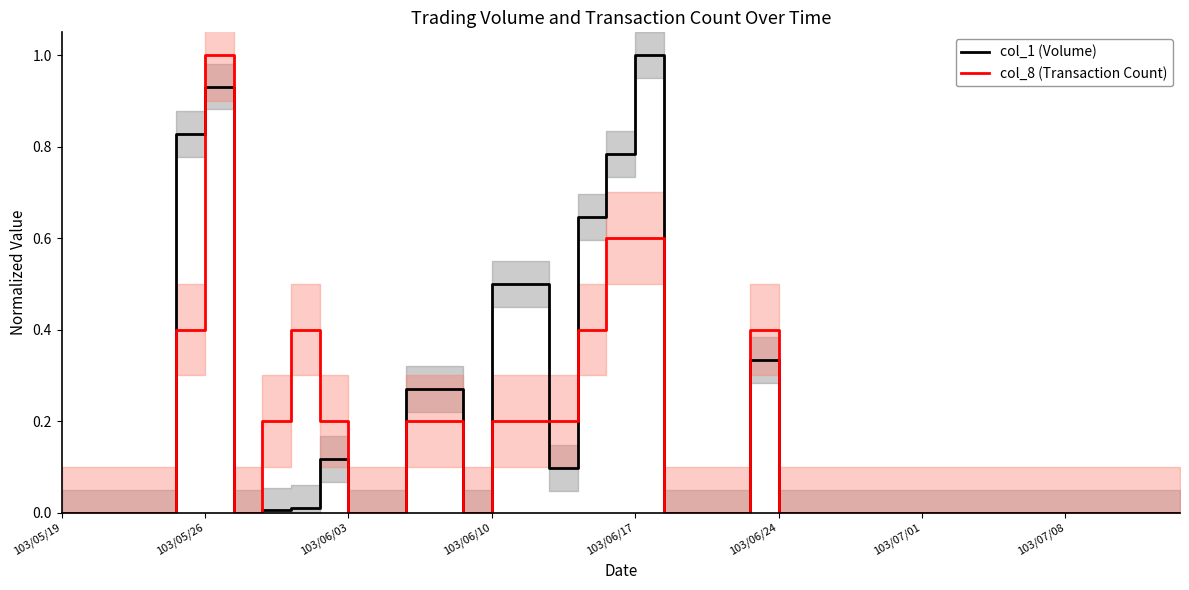

Reading left to right, what are all the values shown in this chart?

col_1 (Volume): 0.0	0.0	0.0	0.0	0.8	0.9	0.0	0.0	0.0	0.1	0.0	0.0	0.3	0.3	0.0	0.5	0.5	0.1	0.6	0.8	1.0	0.0	0.0	0.0	0.3	0.0	0.0	0.0	0.0	0.0	0.0	0.0	0.0	0.0	0.0	0.0	0.0	0.0	0.0	0.0
col_8 (Transaction Count): 0.0	0.0	0.0	0.0	0.4	1.0	0.0	0.2	0.4	0.2	0.0	0.0	0.2	0.2	0.0	0.2	0.2	0.2	0.4	0.6	0.6	0.0	0.0	0.0	0.4	0.0	0.0	0.0	0.0	0.0	0.0	0.0	0.0	0.0	0.0	0.0	0.0	0.0	0.0	0.0